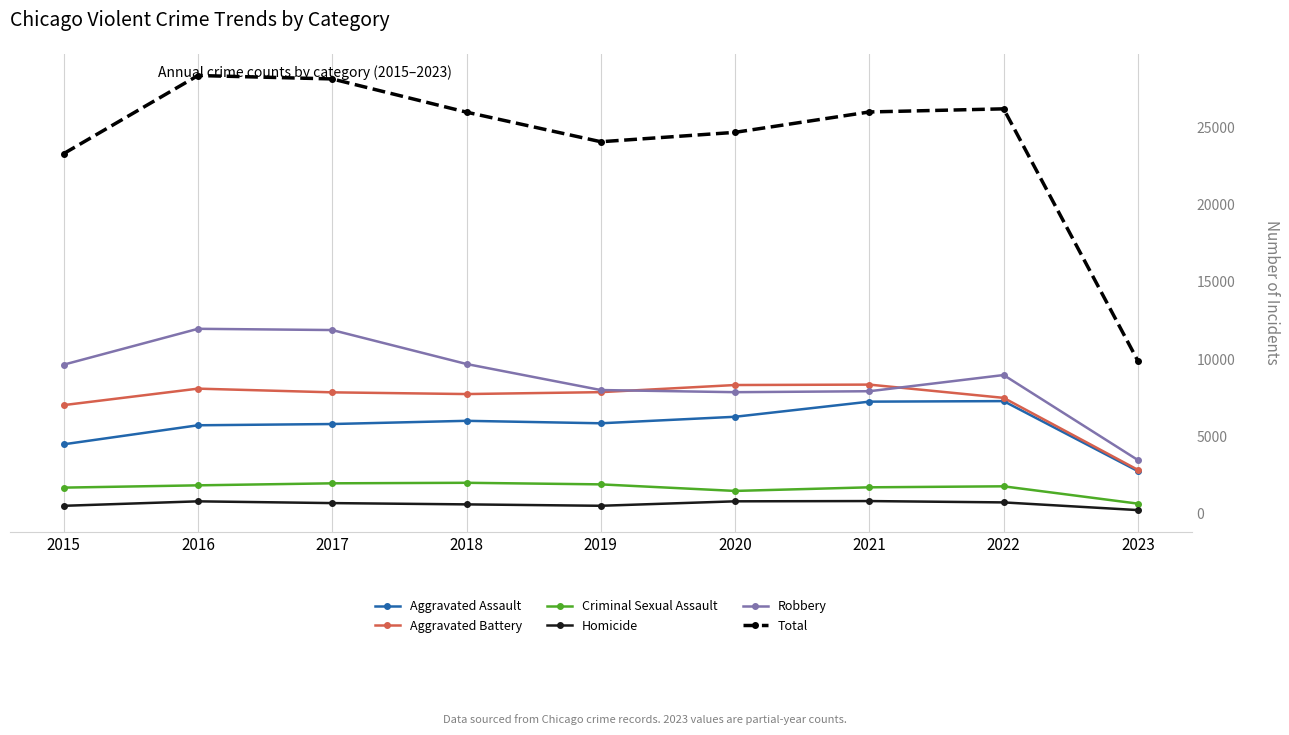

At how many categories does at least one series exceed 12881?

8